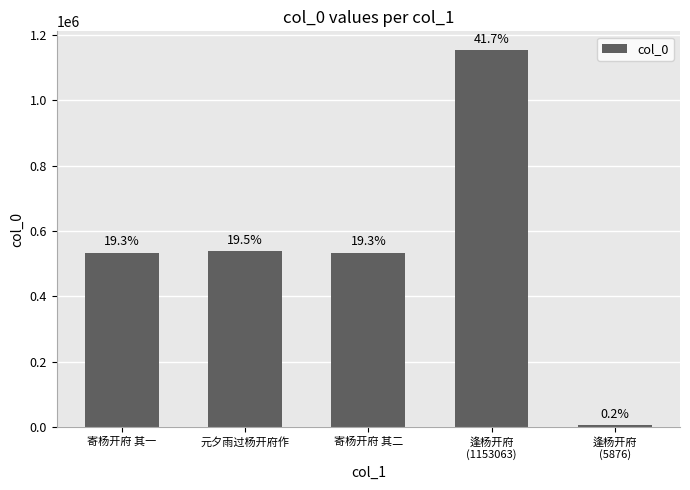

Are the bars horizontal?

No